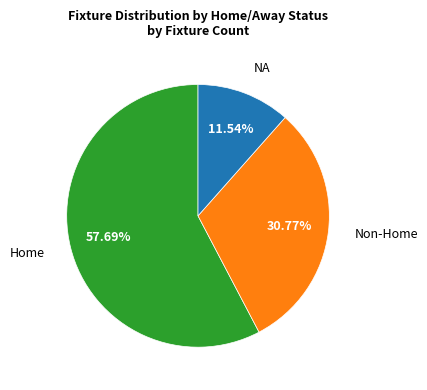

How many slices are in this pie chart?

3